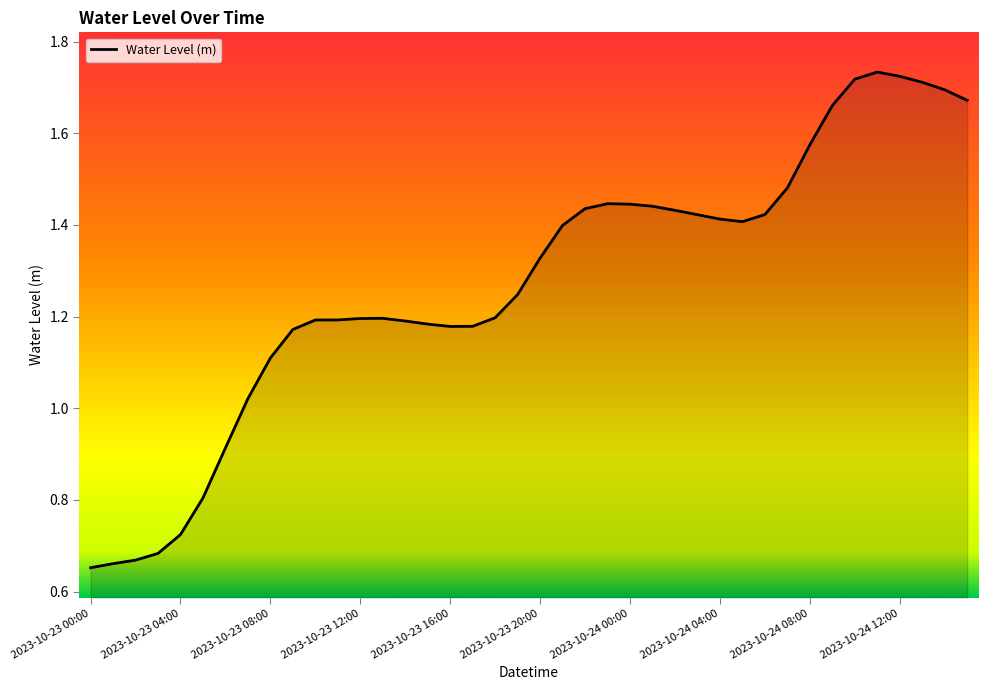

What is the difference between the maximum and minimum values?

1.1